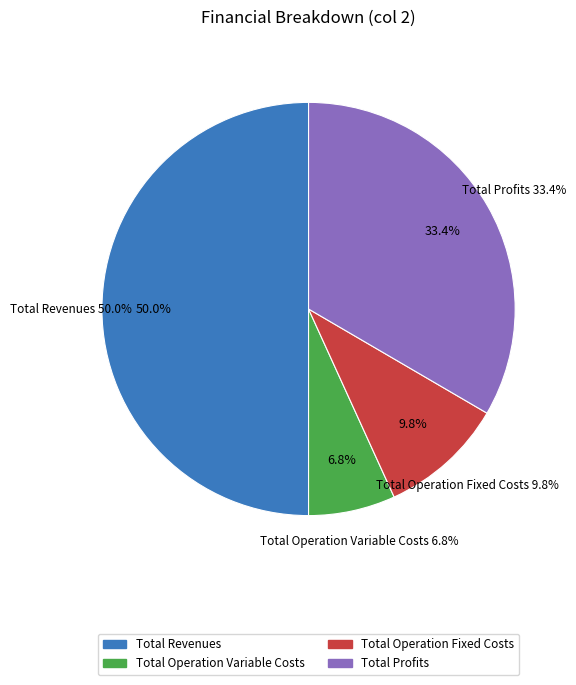

What is the ratio of the value at Total Revenues to the value at Total Operation Variable Costs?

7.4